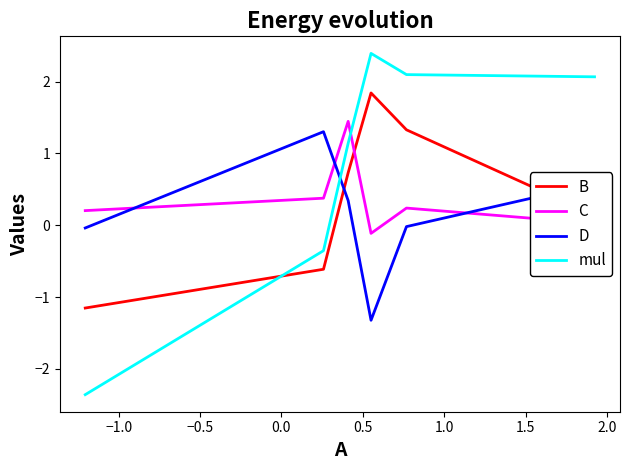

What is the difference between the maximum and minimum values in the mul series?

4.7